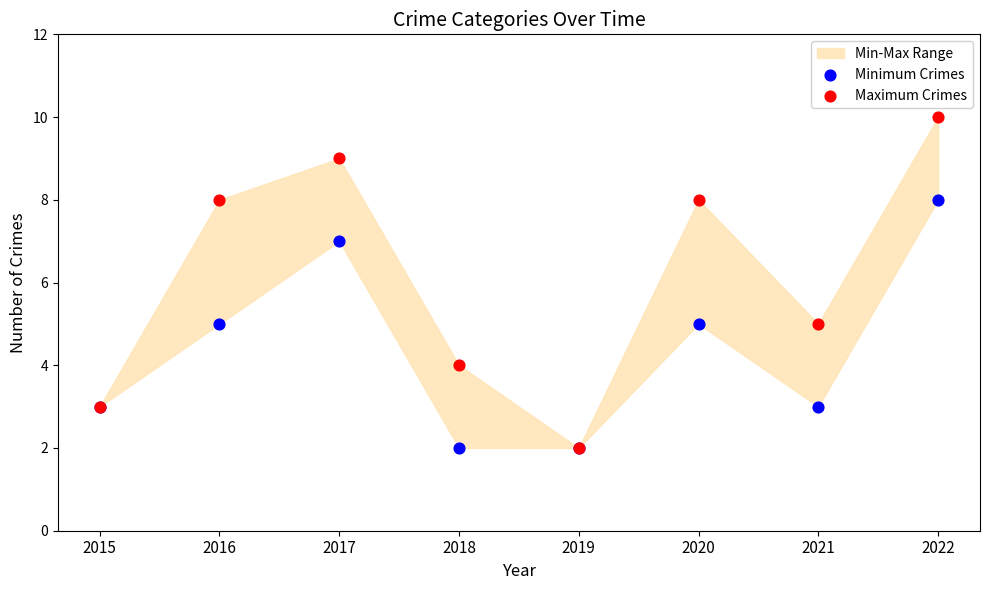

Which series contains the lowest Y value?

Minimum Crimes